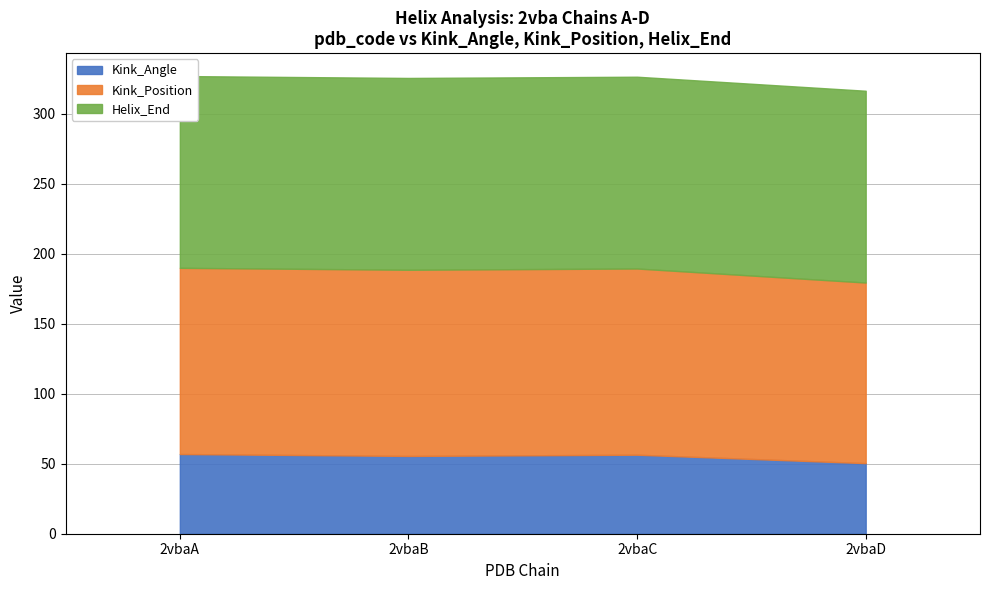

Reading right to left, list all the values displayed in this chart.

Kink_Angle: 50.4	56.4	55.6	56.9
Kink_Position: 129.0	133.0	133.0	133.0
Helix_End: 137.0	137.0	137.0	137.0